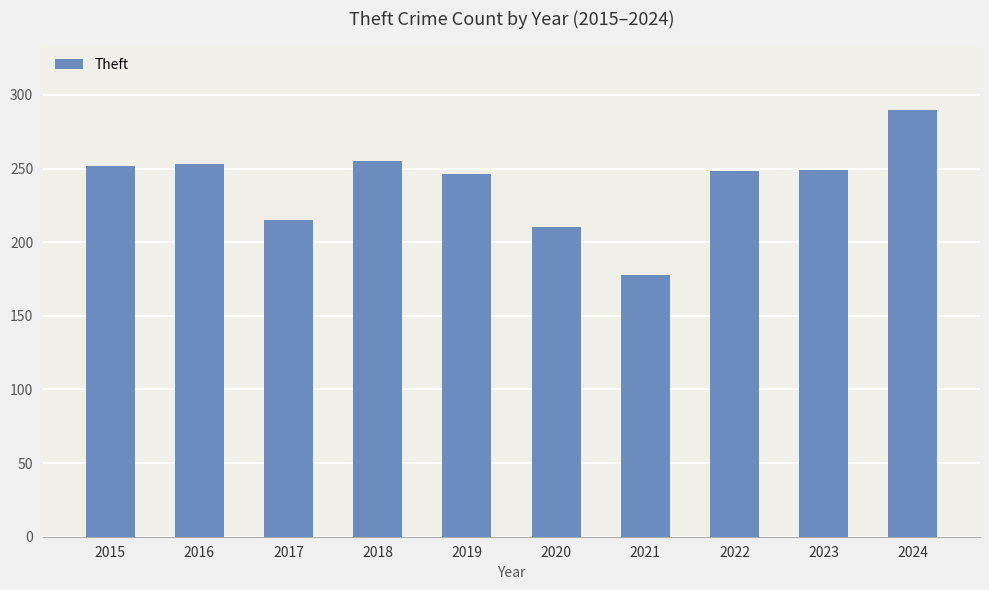

What is the ratio of the value at 2024 to the value at 2022?

1.2